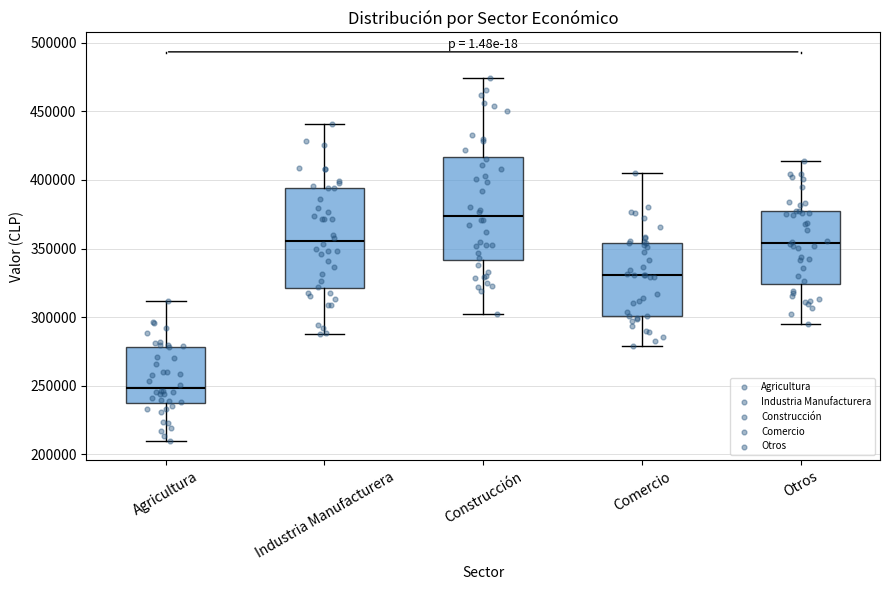

Reading left to right, read every box against the y-axis: the position of its median line, the range the box covers, and the ends of its whiskers. The values are not printed on the chart, so give them approximately, as read against the axis.

Agricultura: median 250000, box 235000 to 280000, whiskers 210000 to 310000
Industria Manufacturera: median 355000, box 320000 to 395000, whiskers 290000 to 440000
Construcción: median 375000, box 340000 to 415000, whiskers 300000 to 475000
Comercio: median 330000, box 300000 to 355000, whiskers 280000 to 405000
Otros: median 355000, box 325000 to 375000, whiskers 295000 to 415000